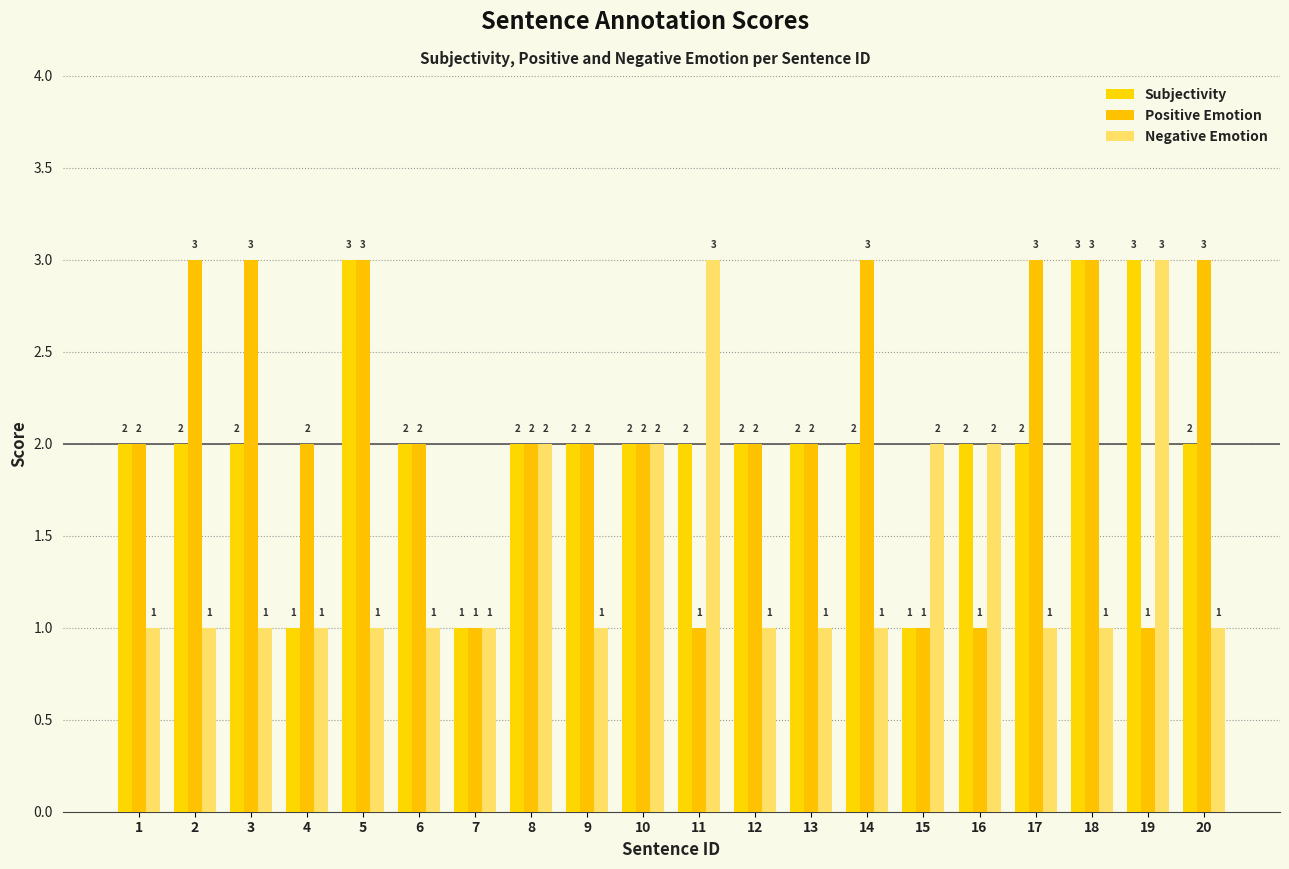

How many data points in Positive Emotion are less than 2?

5